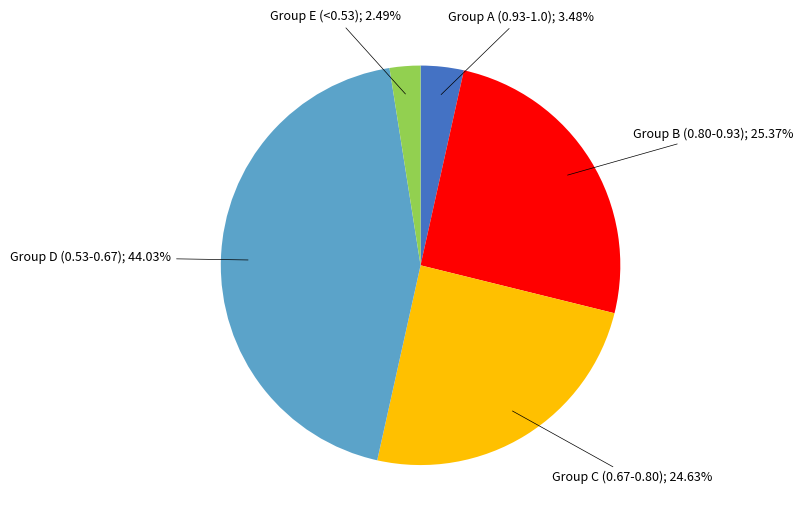

Is there a majority slice in this chart?

No